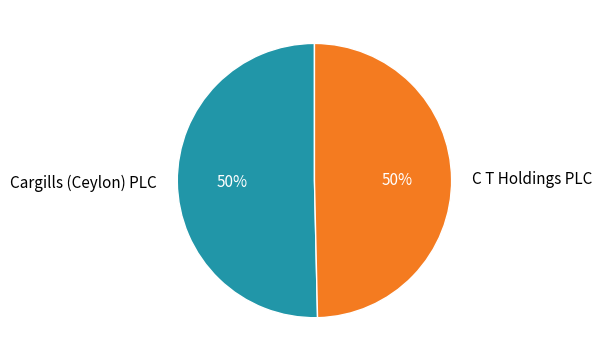

Is it true that Cargills (Ceylon) PLC is 50% of the pie?

True